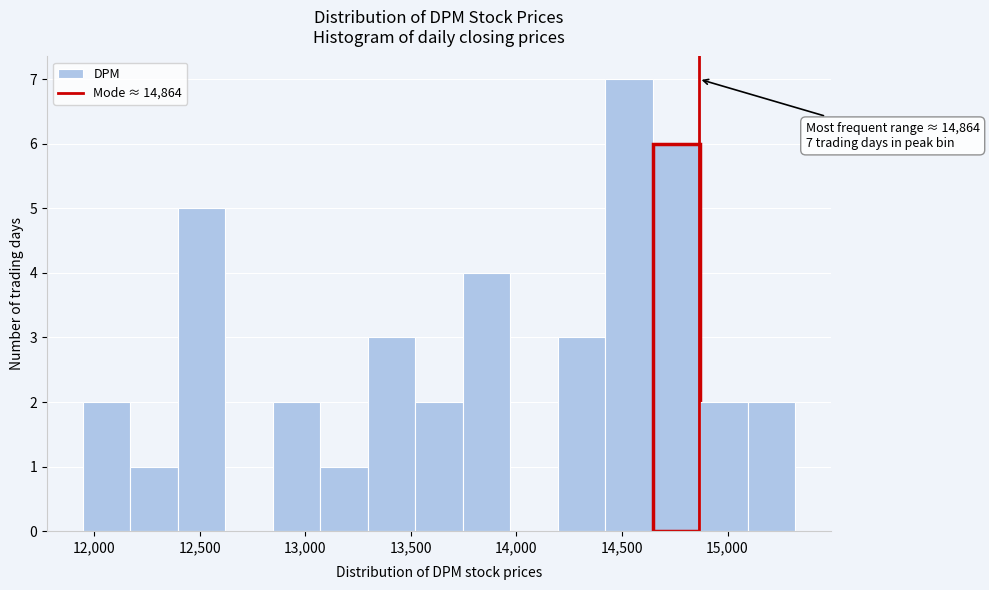

Over which range of the x-axis is the bar tallest?

14400 to 14650